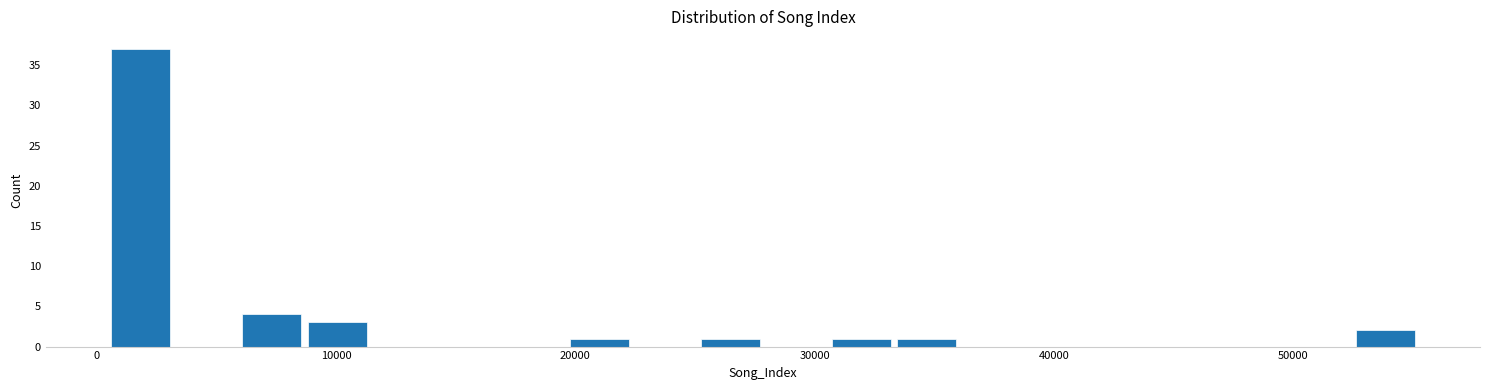

Read against the x-axis, roughly where is the centre of the tallest bar?

2000